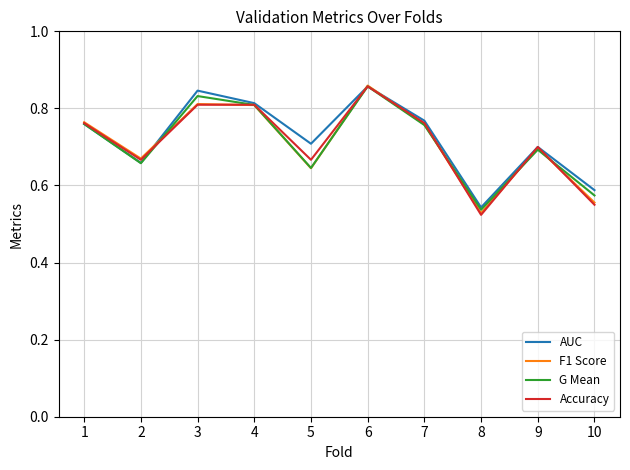

Count the Accuracy values in the range 0 to 1.

10